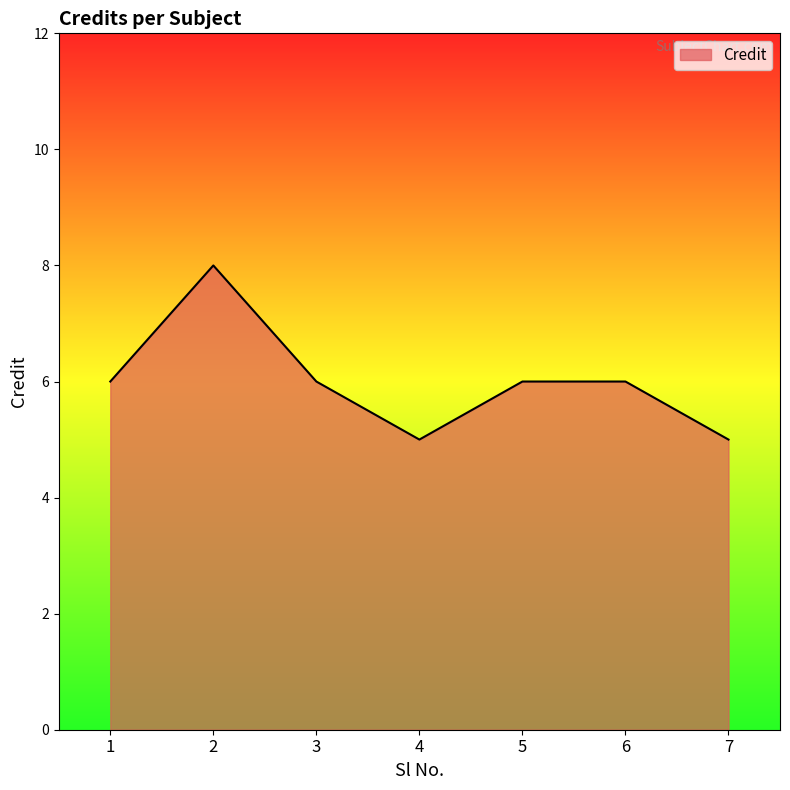

How many lines are shown in the chart?

1